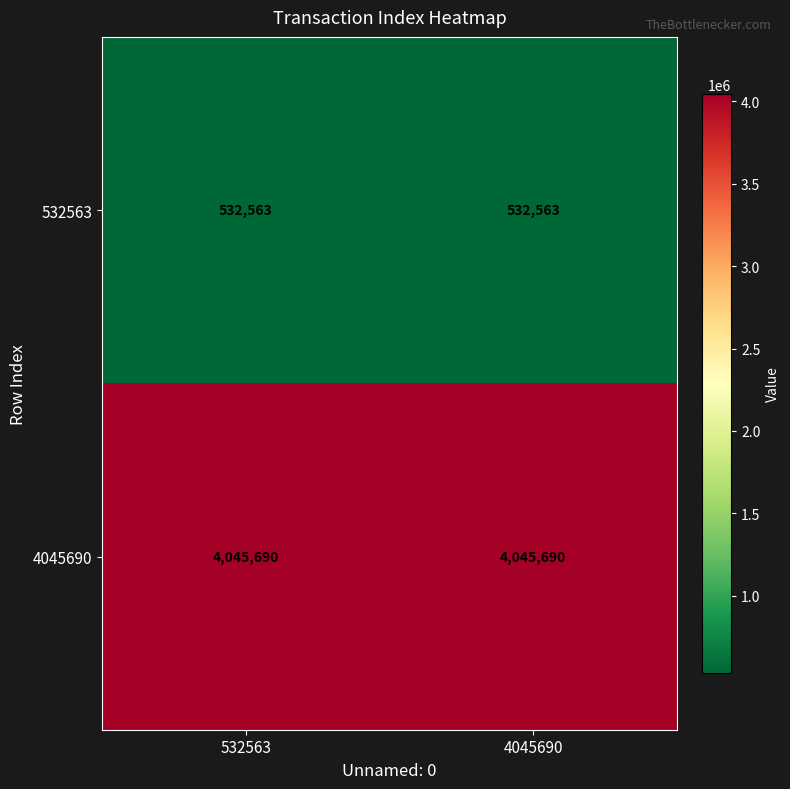

Read the 4045690 value at 4045690.

4045690